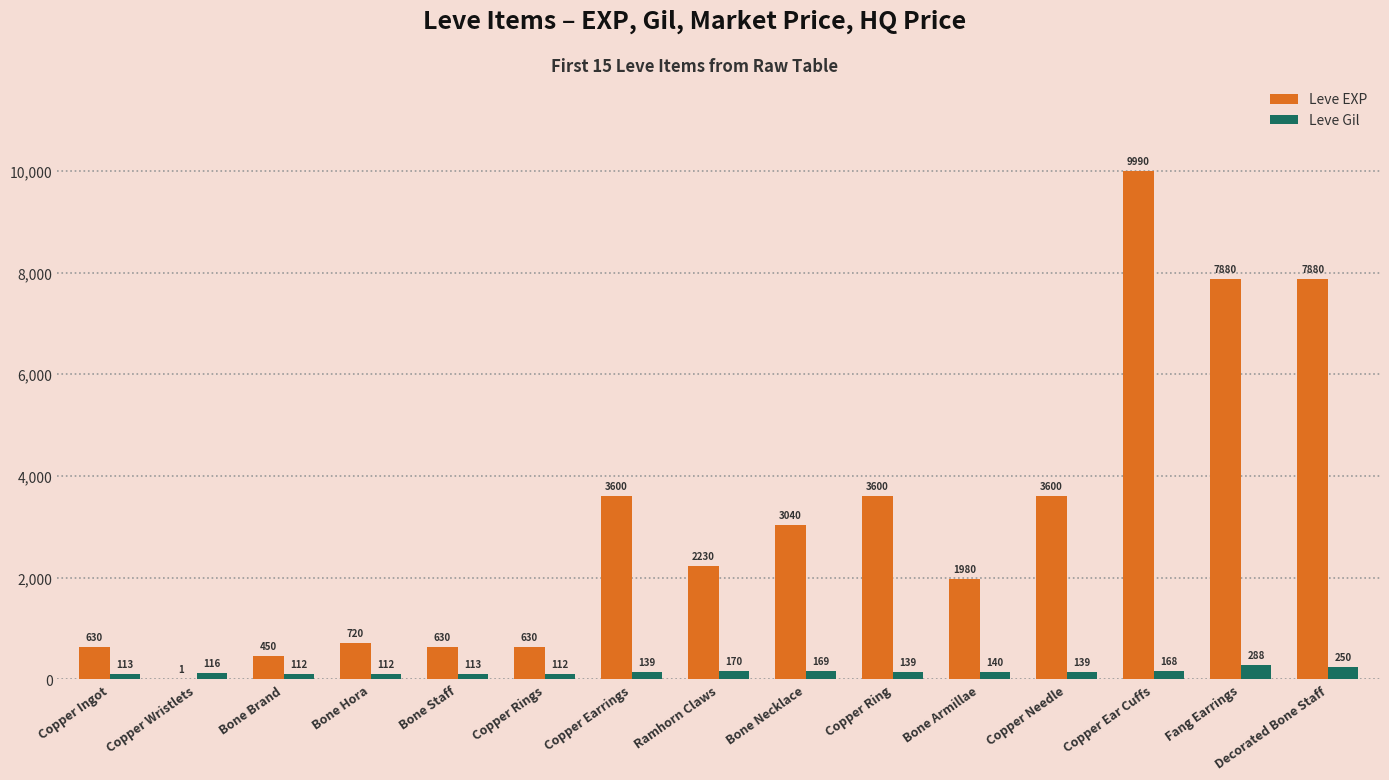

What is the difference between the Leve Gil values at Ramhorn Claws and Bone Brand?

58